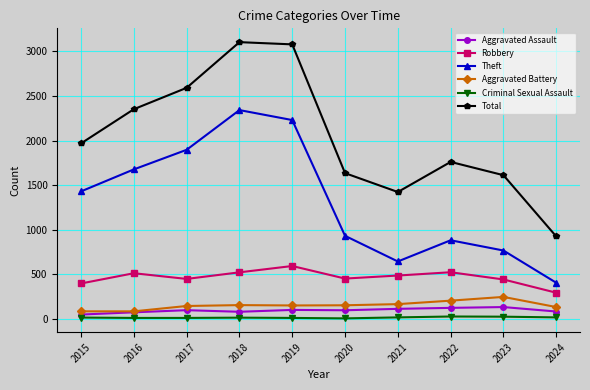

True or false: Robbery and Aggravated Battery intersect in this chart.

False